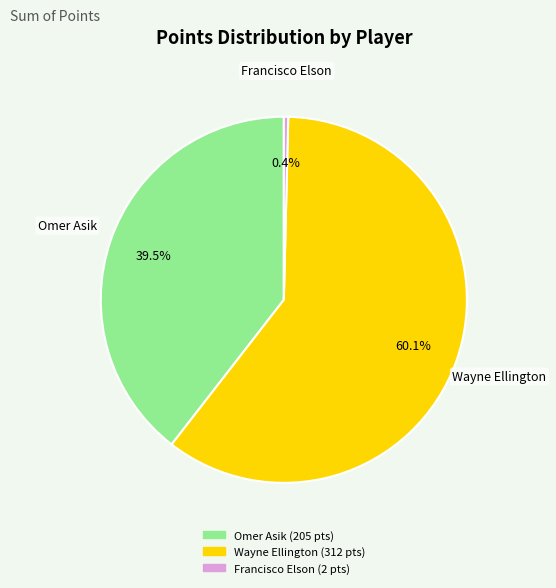

Is there any slice that represents more than half of the pie?

Yes